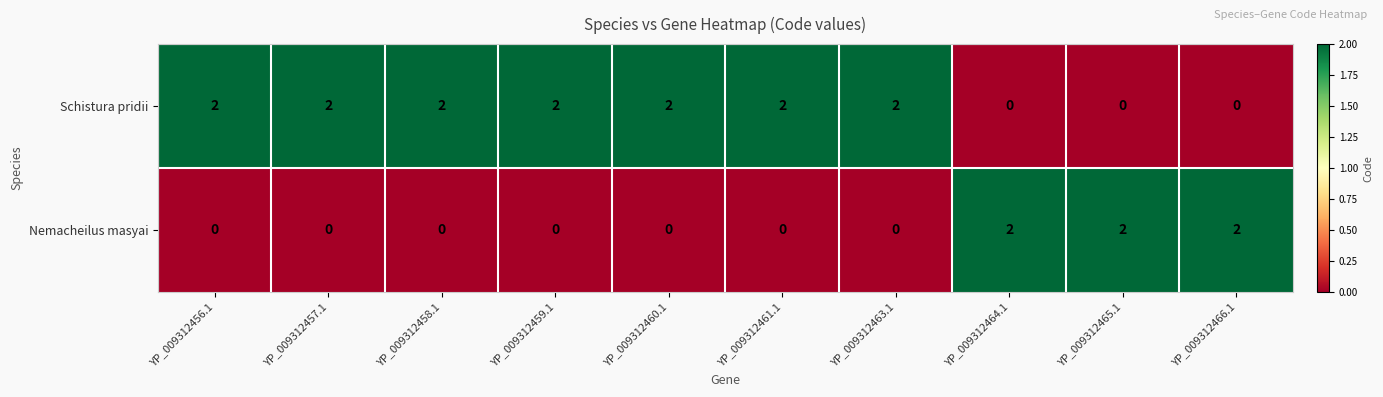

What is the sum of the Schistura pridii values at YP_009312458.1 and YP_009312461.1?

4